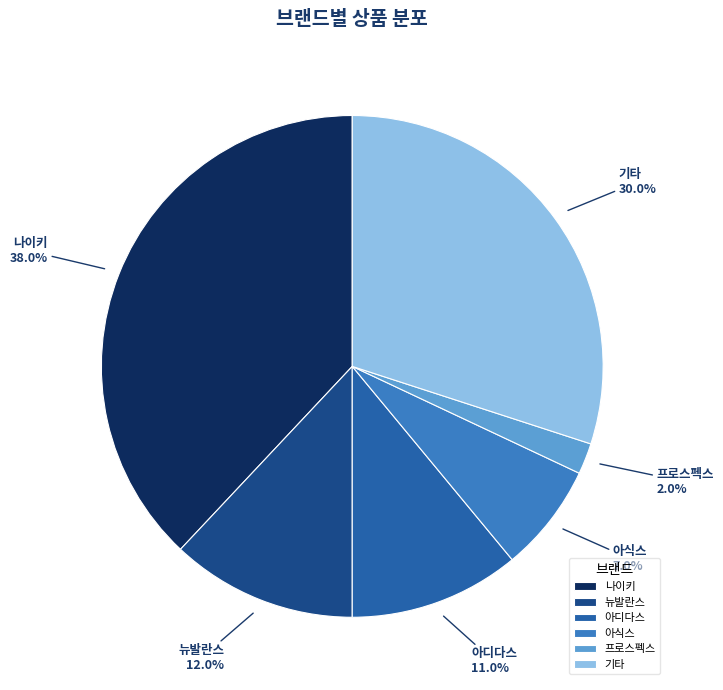

What portion of the pie excludes 뉴발란스?

88.0%